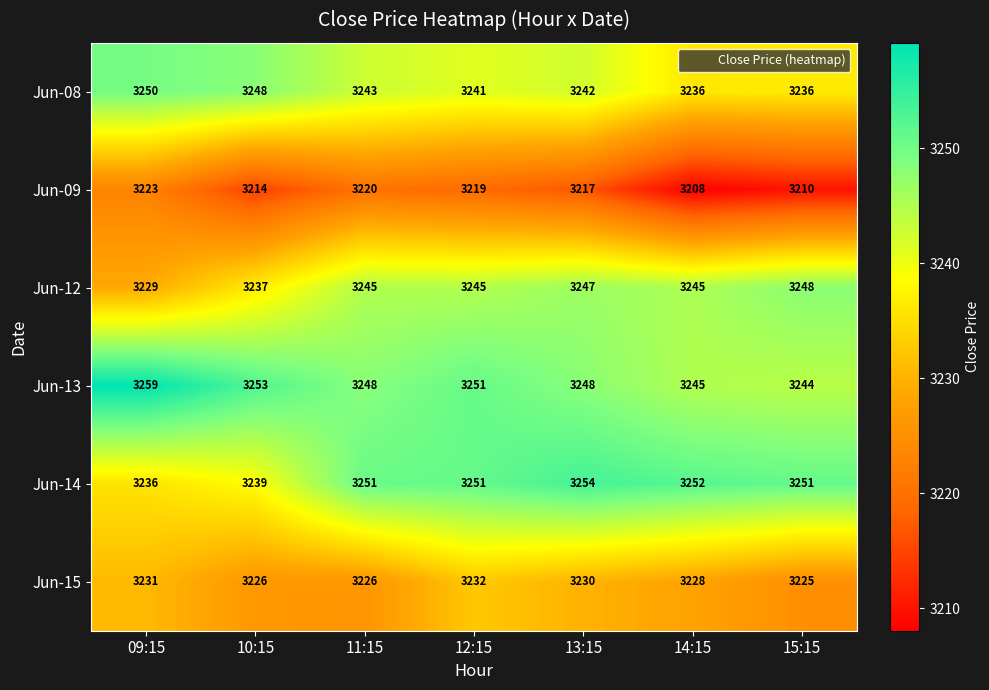

At 13:15, list the series in order from smallest to largest.

Jun-09, Jun-15, Jun-08, Jun-12, Jun-13, Jun-14